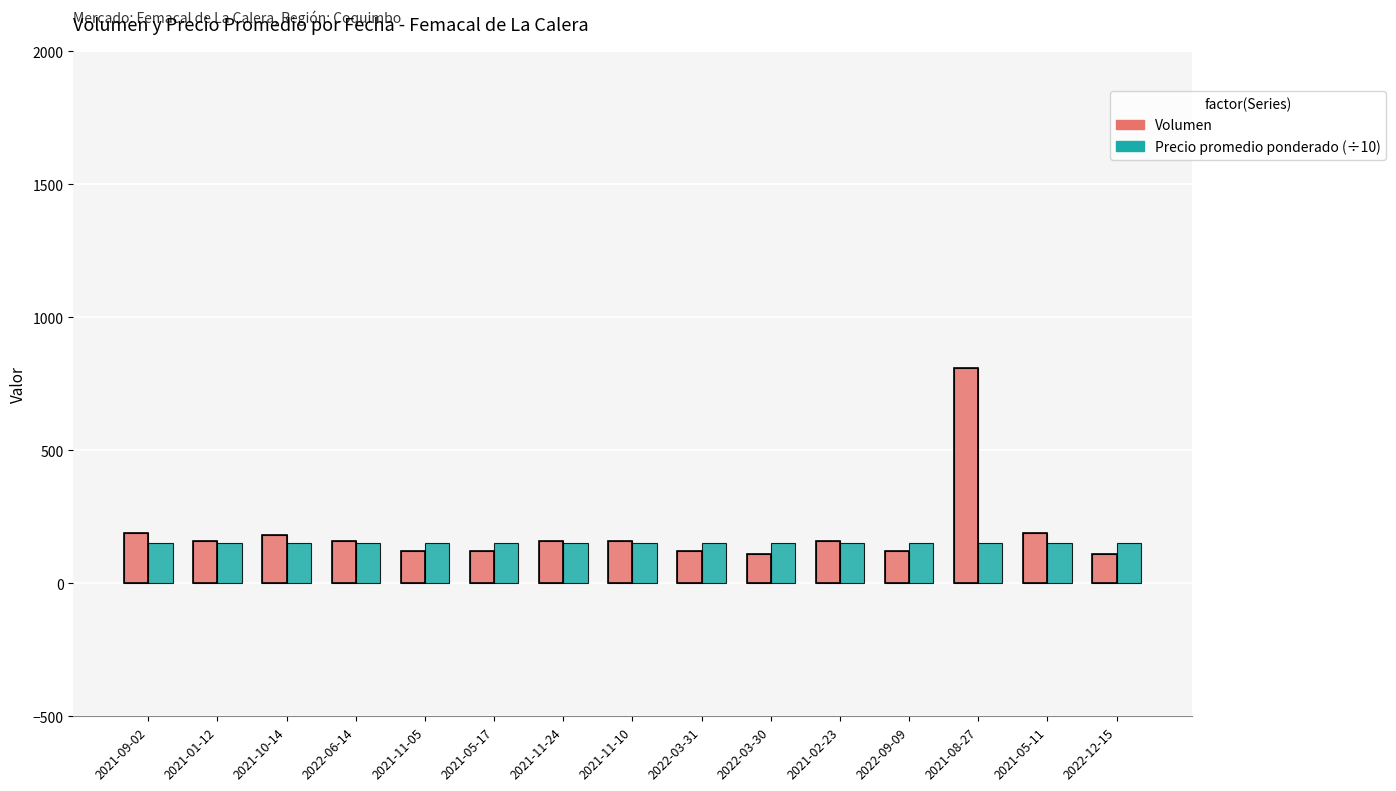

What is the total value across all series at 2021-05-11?

340